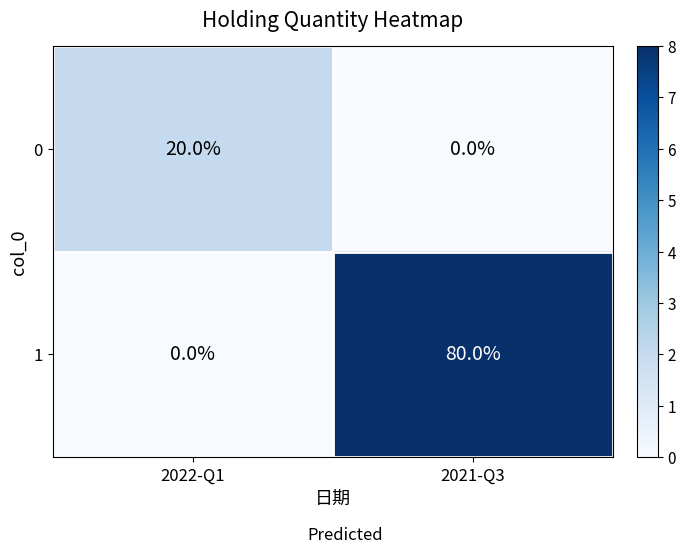

What is the sum of the 1 values at 2021-Q3 and 2022-Q1?

80